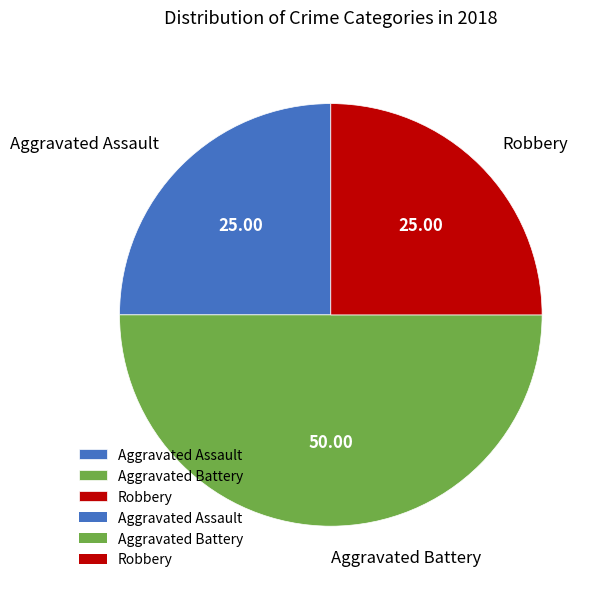

Do Robbery and Aggravated Battery together represent more than half of the pie?

Yes